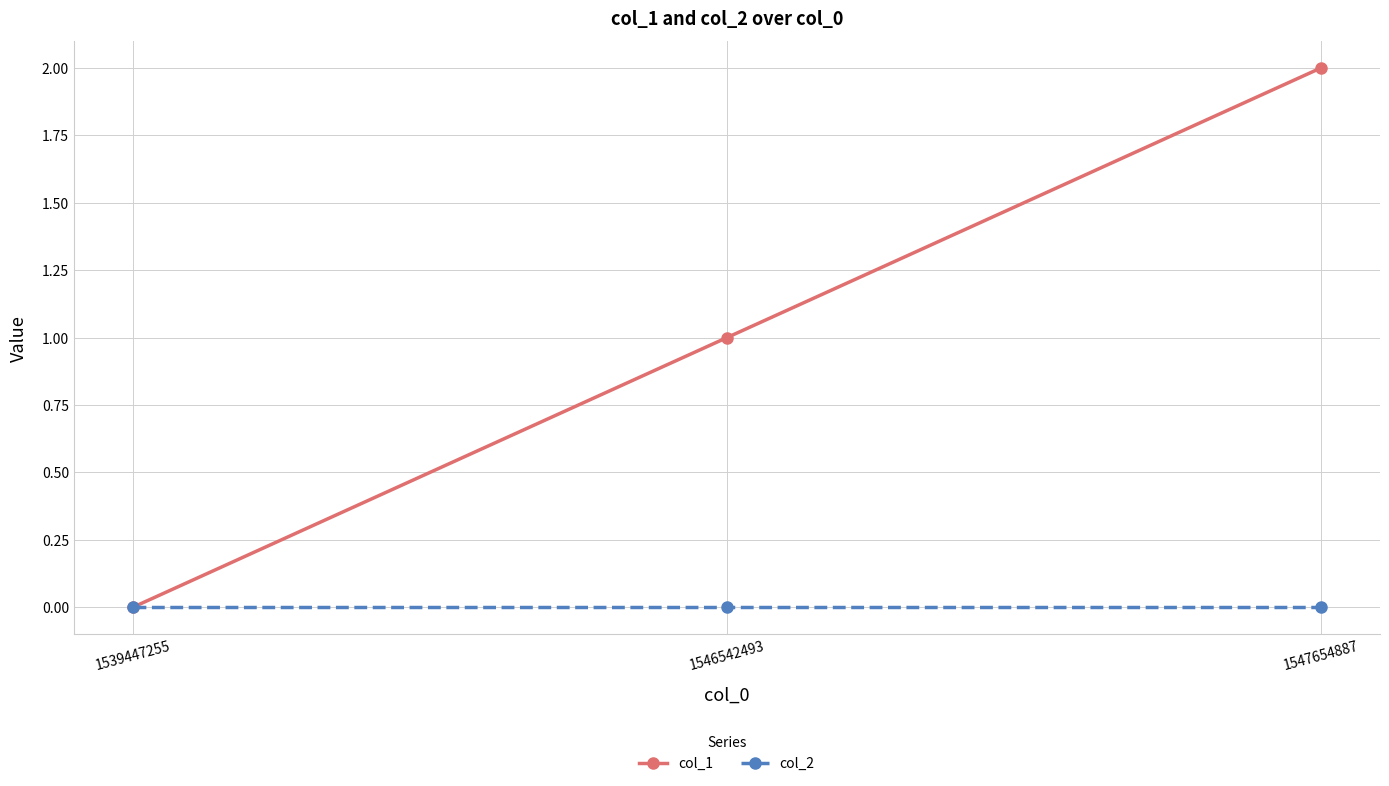

At which category is the sum across all series the highest?

1547654887